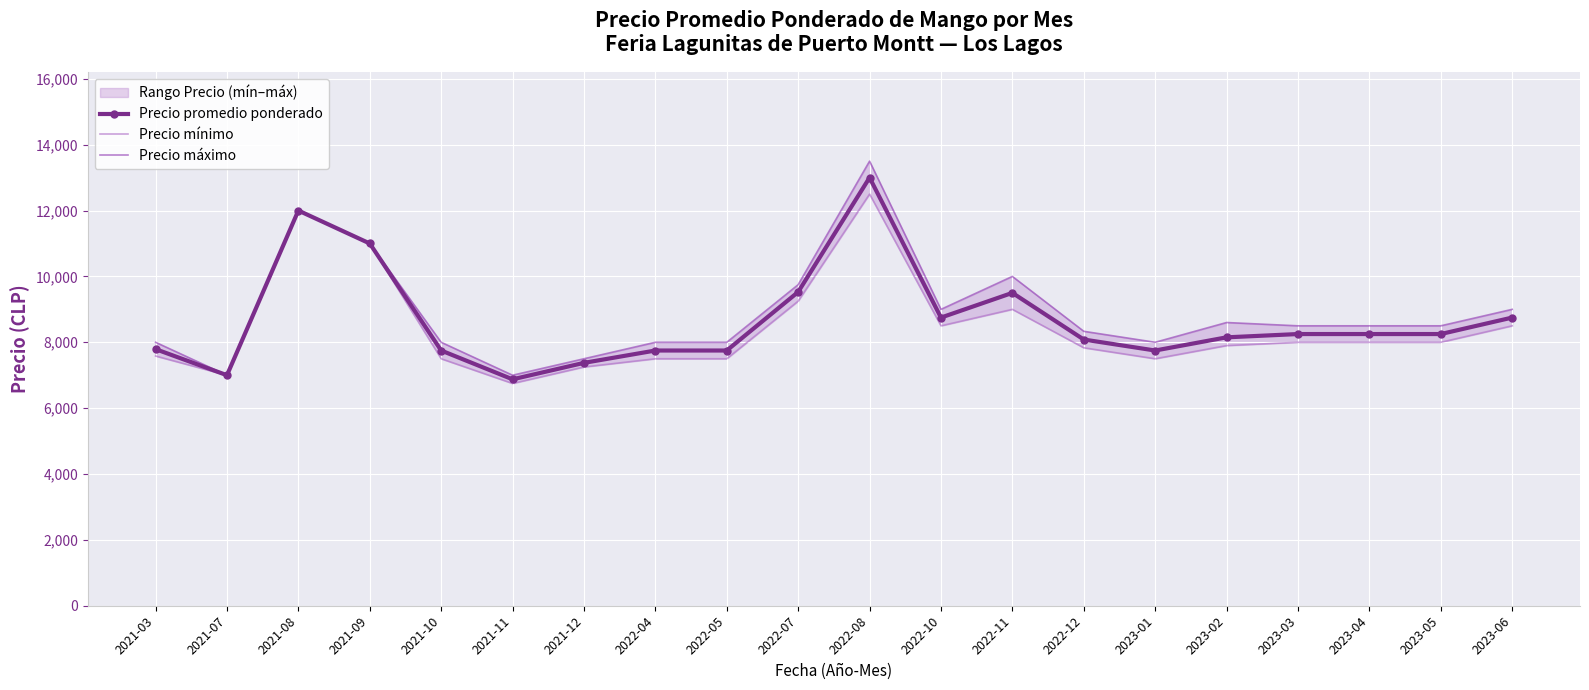

List the series in order of their peak value, highest first.

Precio máximo, Precio promedio ponderado, Precio mínimo